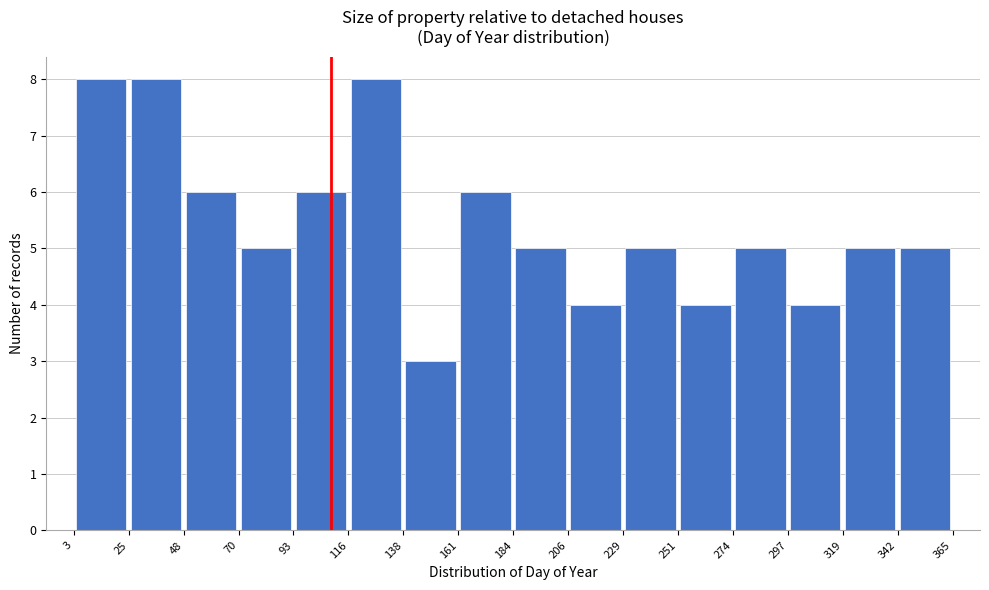

Reading left to right, list every bar in this chart as the range it spans on the x-axis followed by its height. The values are not printed on the chart, so give them approximately, as read against the axis.

3 to 25: 8
25 to 48: 8
48 to 70: 6
70 to 93: 5
93 to 116: 6
116 to 138: 8
138 to 161: 3
161 to 184: 6
184 to 206: 5
206 to 229: 4
229 to 251: 5
251 to 274: 4
274 to 297: 5
297 to 319: 4
319 to 342: 5
342 to 365: 5